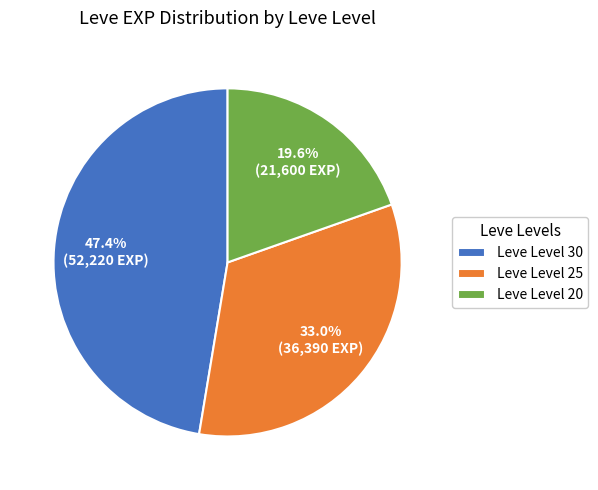

Is Leve Level 30 the majority of the pie?

No